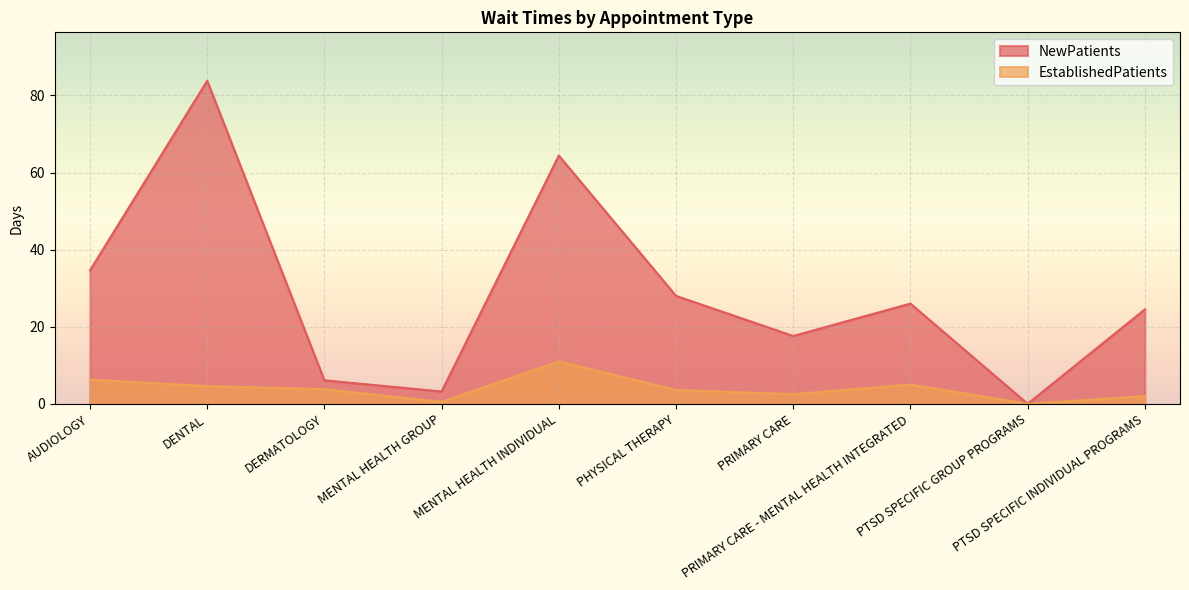

Reading left to right, what are all the values shown in this chart?

EstablishedPatients: 6.3	4.6	3.8	0.5	11.0	3.6	2.5	5.0	0.0	2.0
NewPatients: 34.6	83.8	6.1	3.2	64.4	28.0	17.6	26.0	0.0	24.5